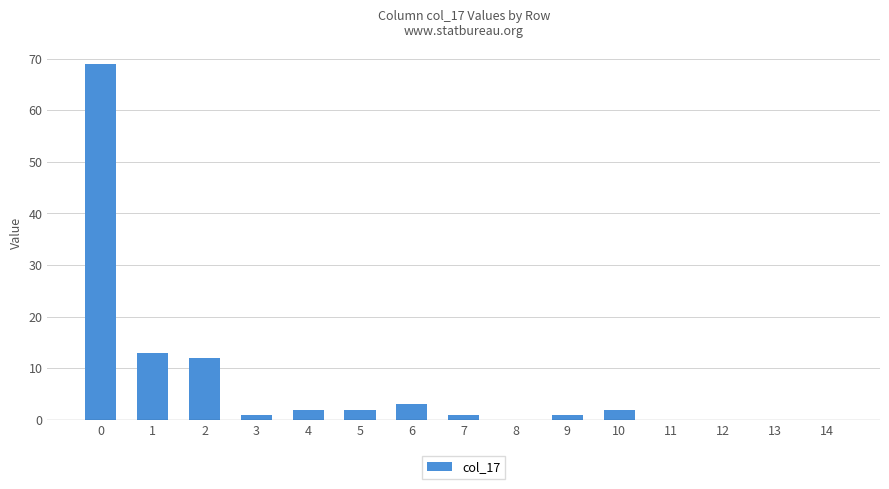

The value at 0 is 69. True or false?

True